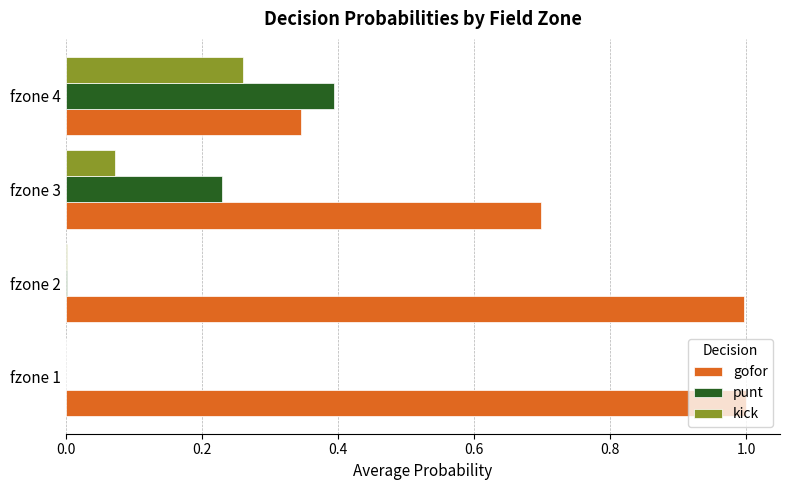

What is the total value across all series at fzone 3?

1.0